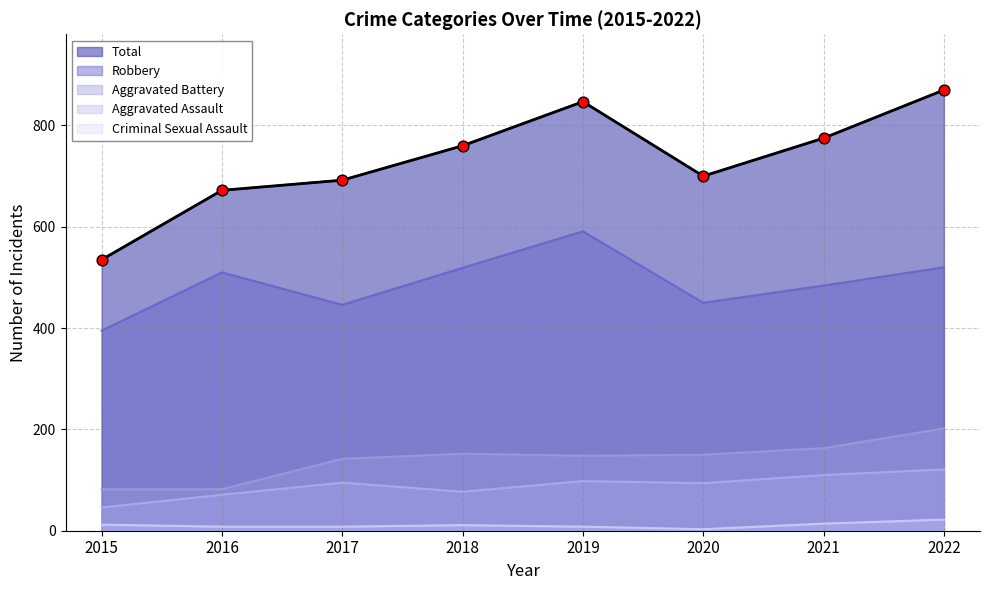

What are all the series names shown in the legend?

Total, Robbery, Aggravated Battery, Aggravated Assault, Criminal Sexual Assault